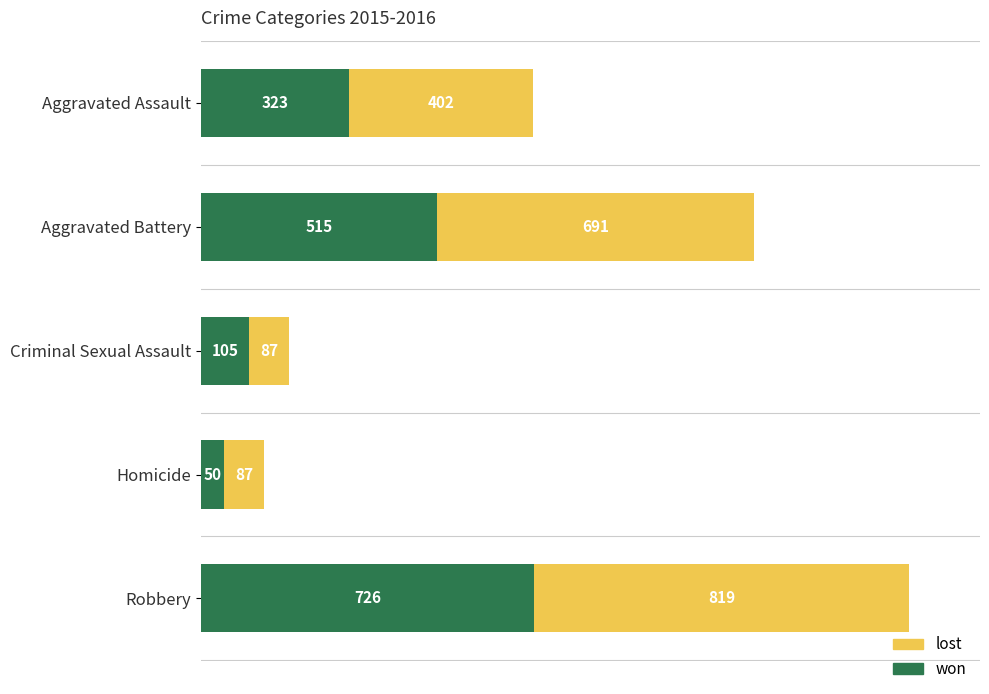

What is the difference between the maximum and minimum values in the won series?

676